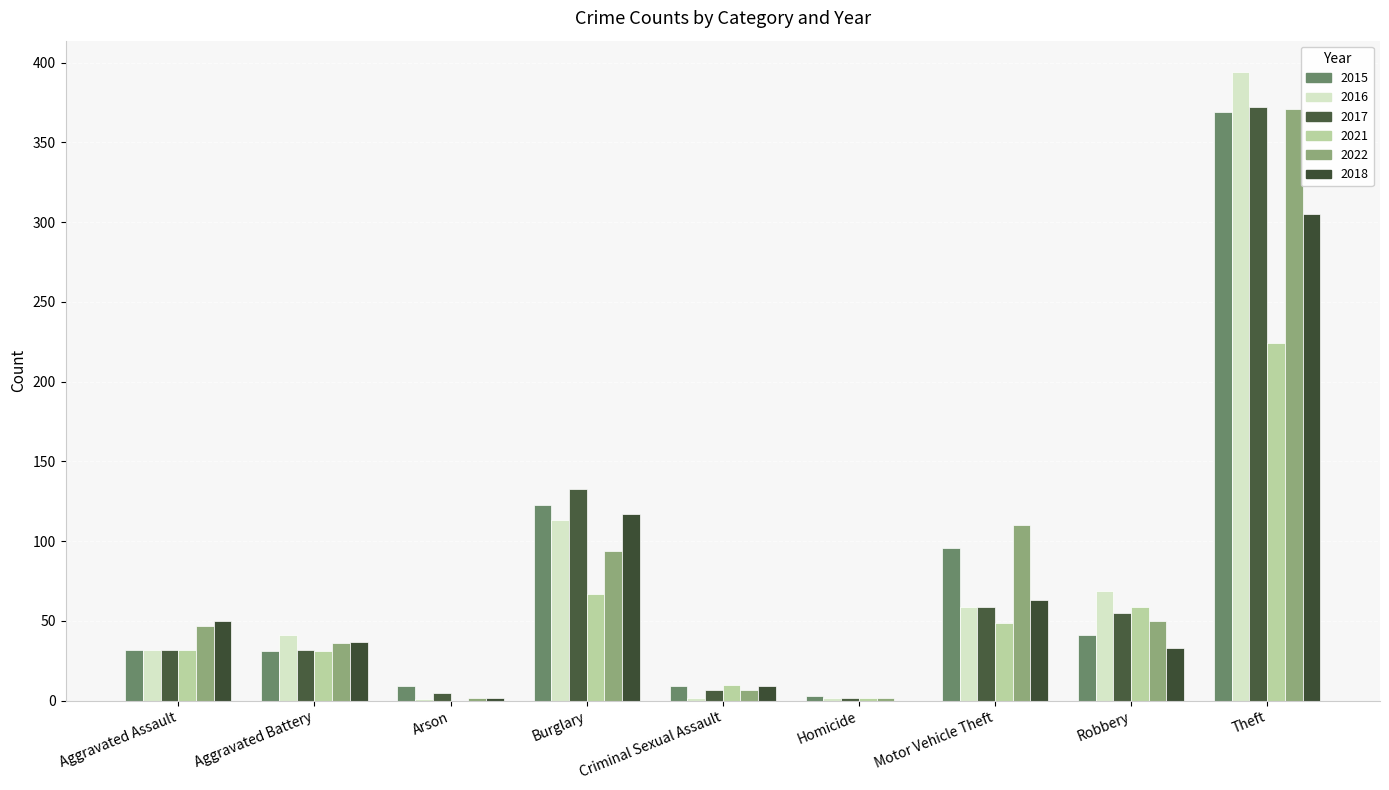

True or false: 2015 has a value of 215 at Theft.

False